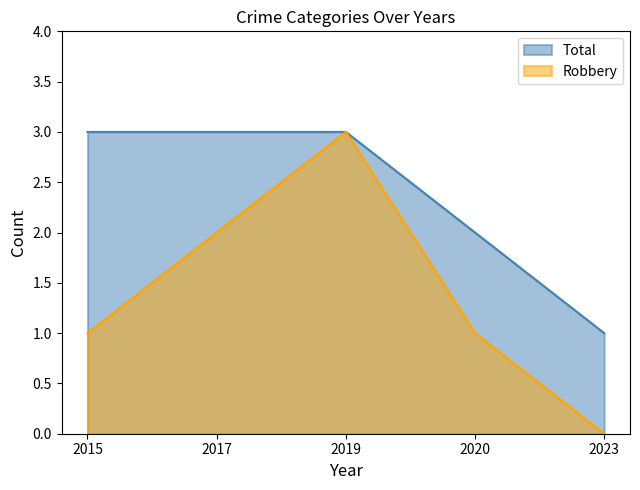

True or false: Robbery has a value of 0 at 2023.

True